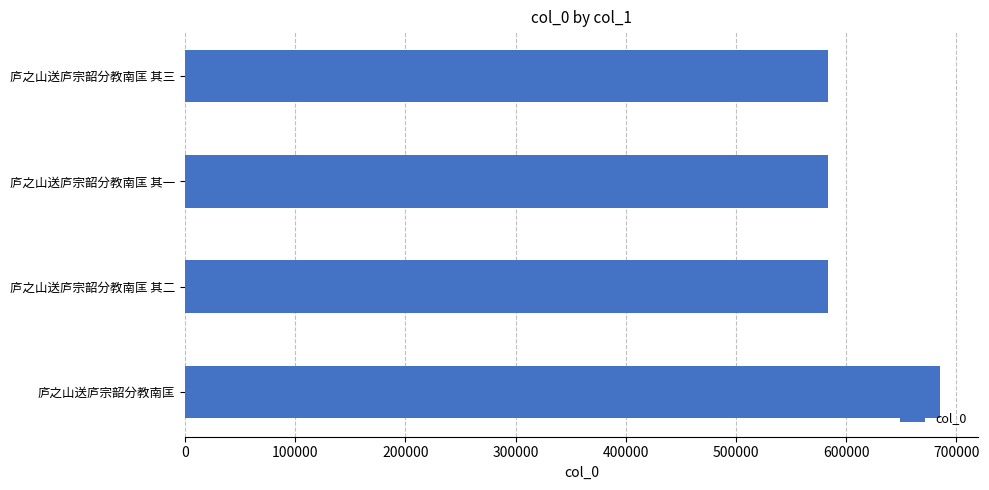

Is it true that the value at 庐之山送庐宗韶分教南匡 其三 is 778219?

False